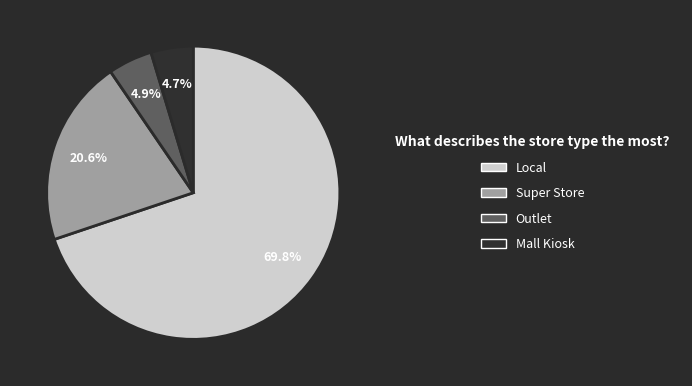

True or false: Mall Kiosk accounts for 5% of the total.

True